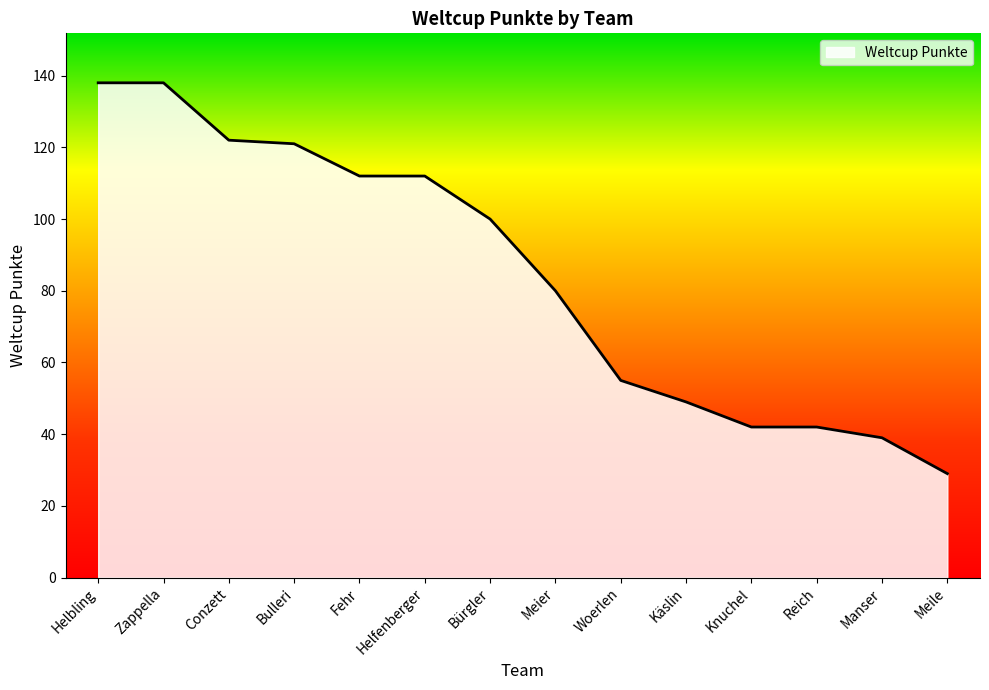

What is the sum of all values?

1179